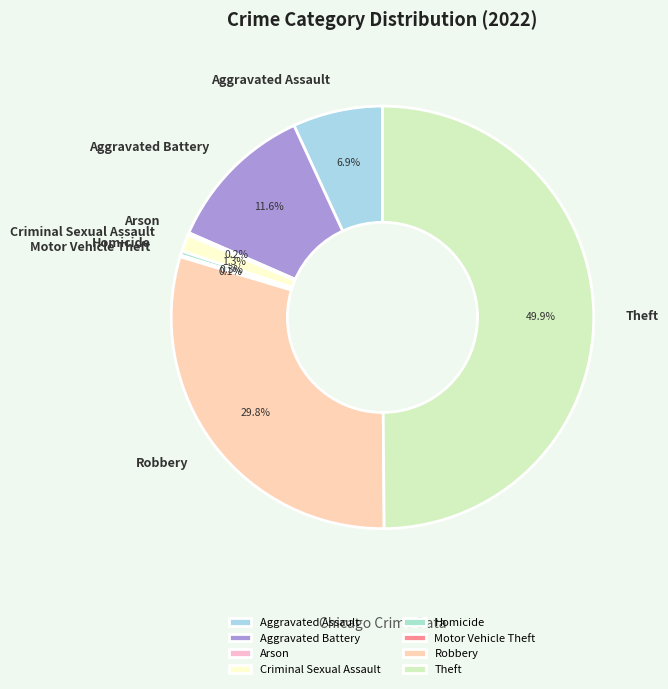

Between Criminal Sexual Assault and Aggravated Assault, which is larger?

Aggravated Assault